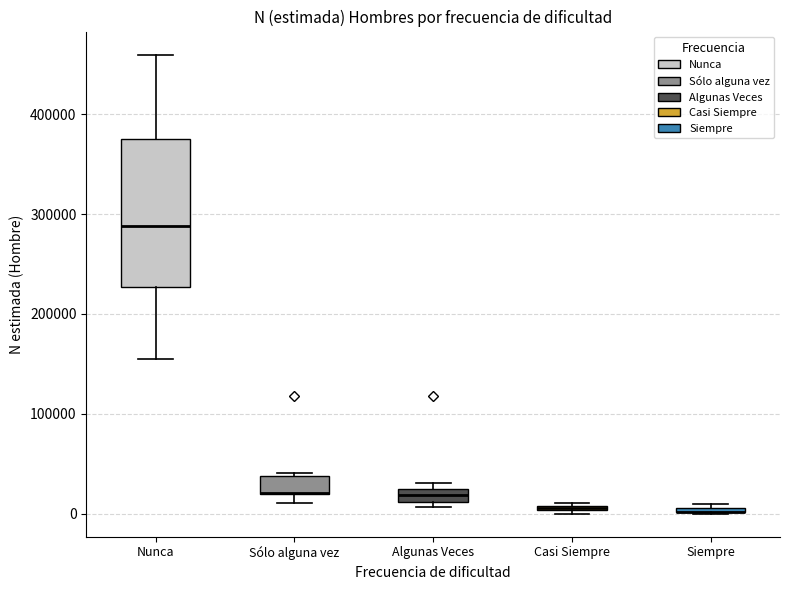

Where is the upper edge of the box for Sólo alguna vez on the y-axis? The values are not printed on the chart, so give them approximately, as read against the axis.

40000